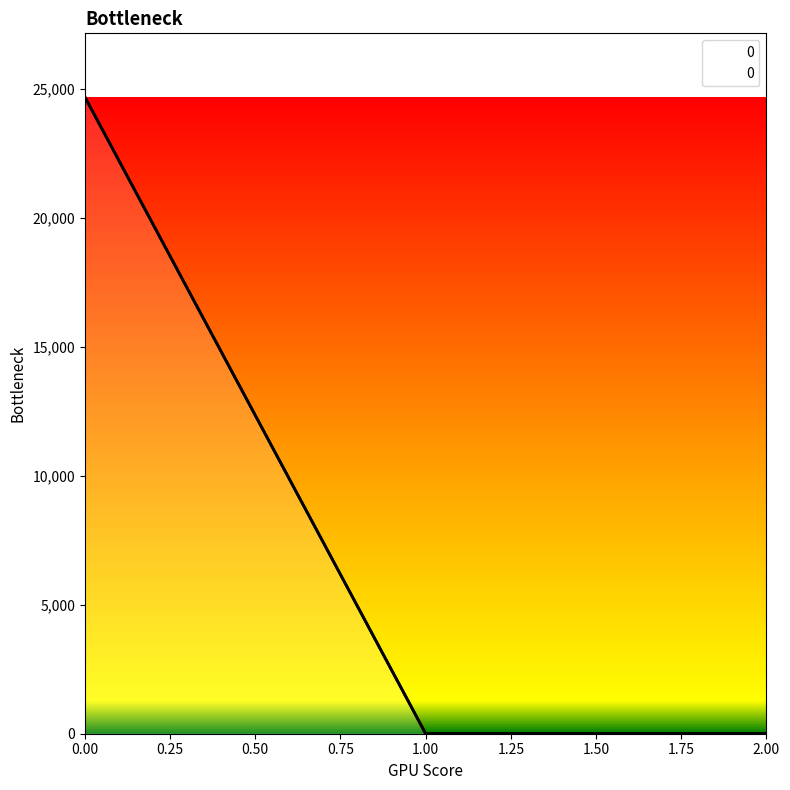

Is it true that the value at 1 is 16039.9?

False